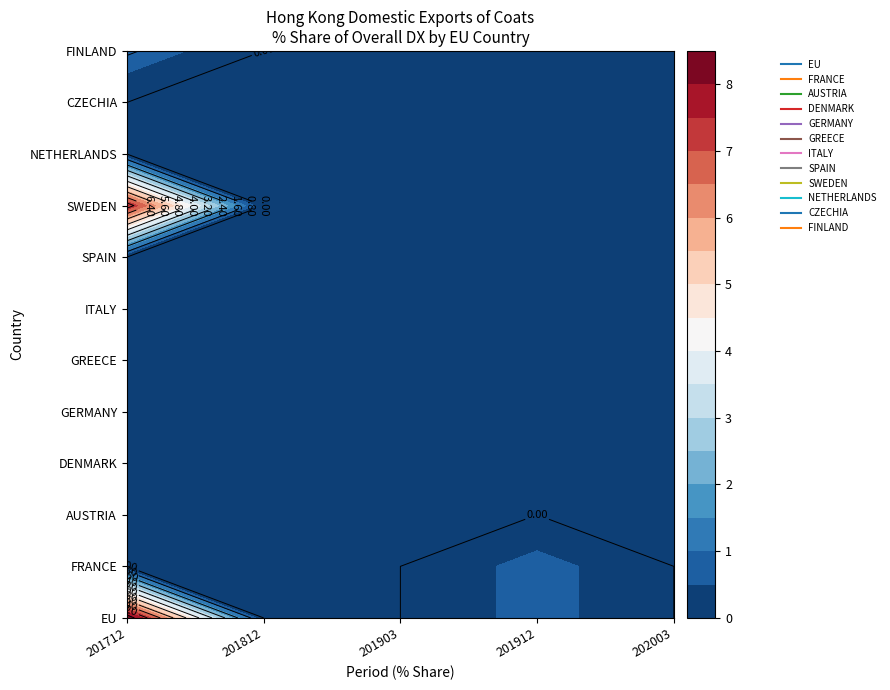

Which series has the largest total across all categories?

EU